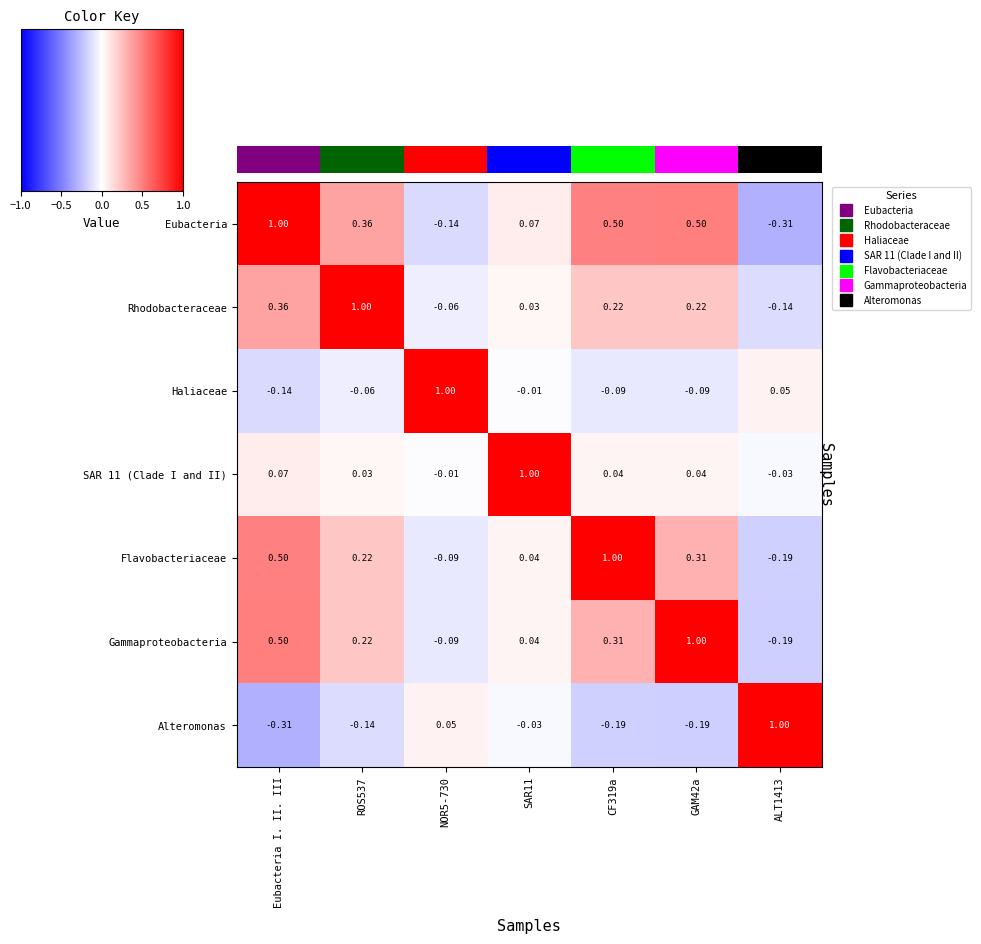

What is the highest value of the Alteromonas series?

1.0